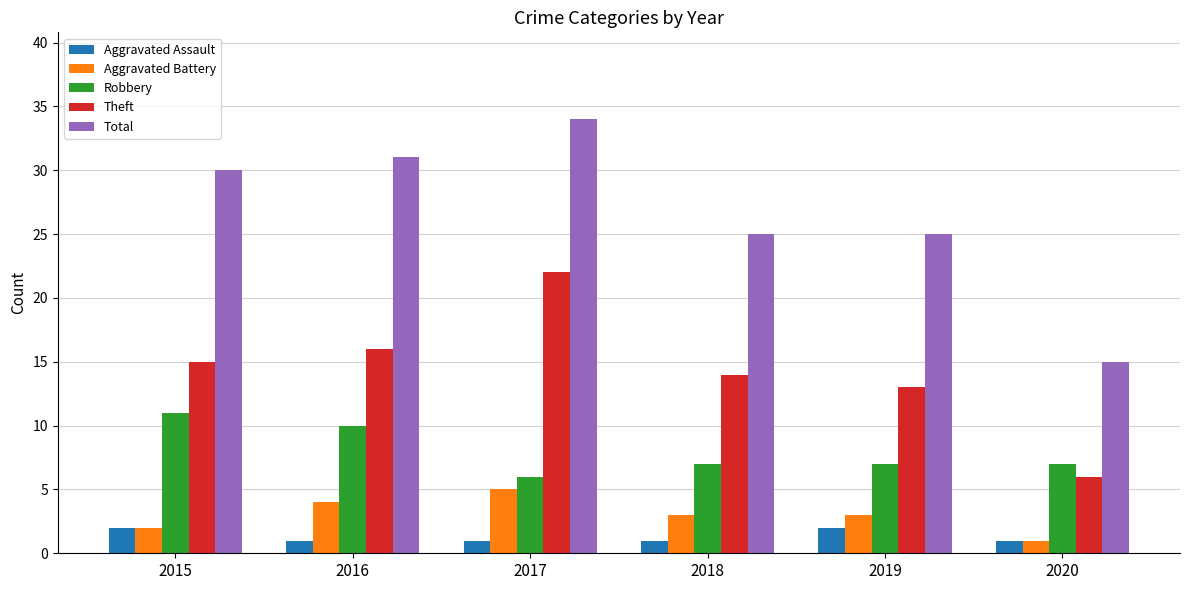

The value of Aggravated Assault at 2018 is 1. True or false?

True